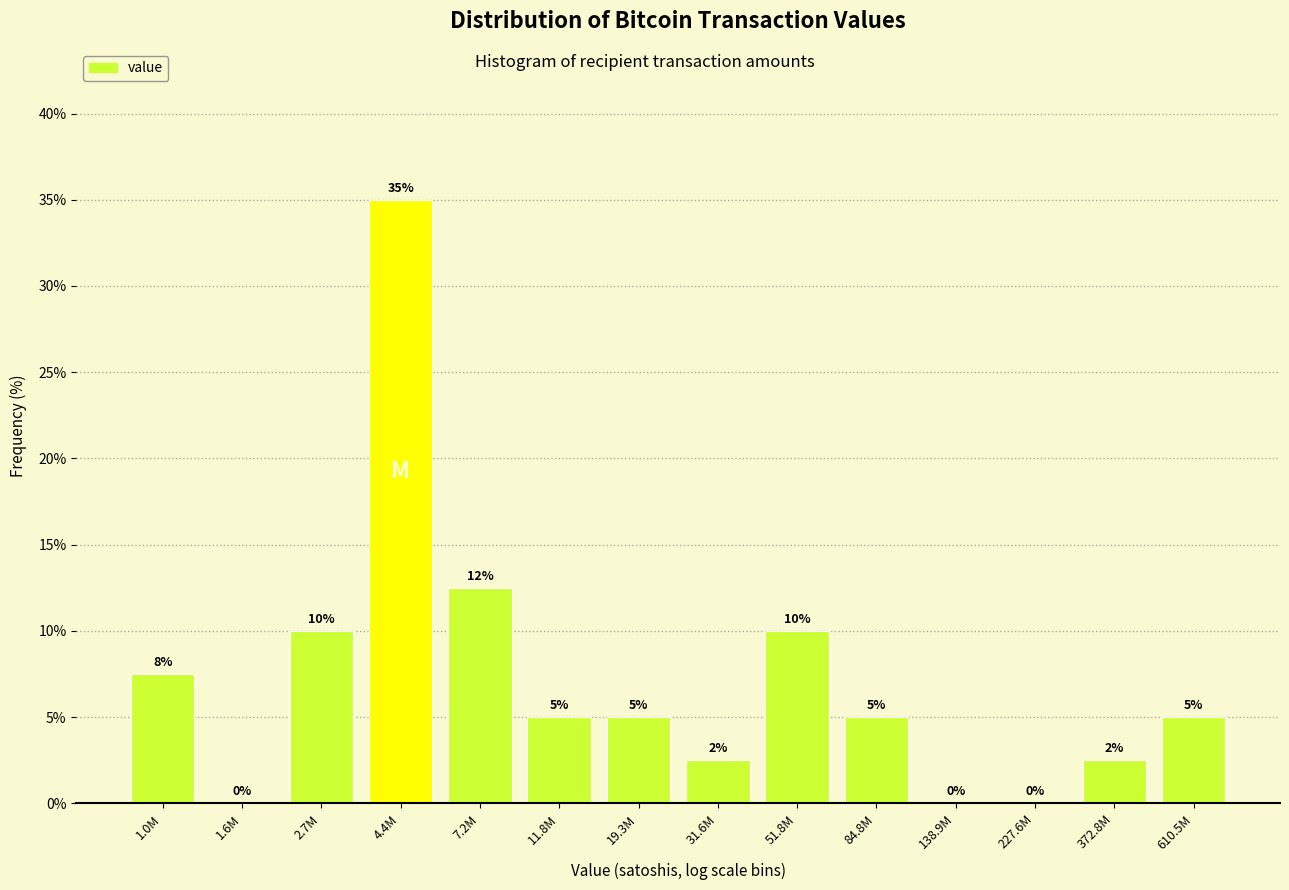

Which category has the highest value across all series?

4.4M